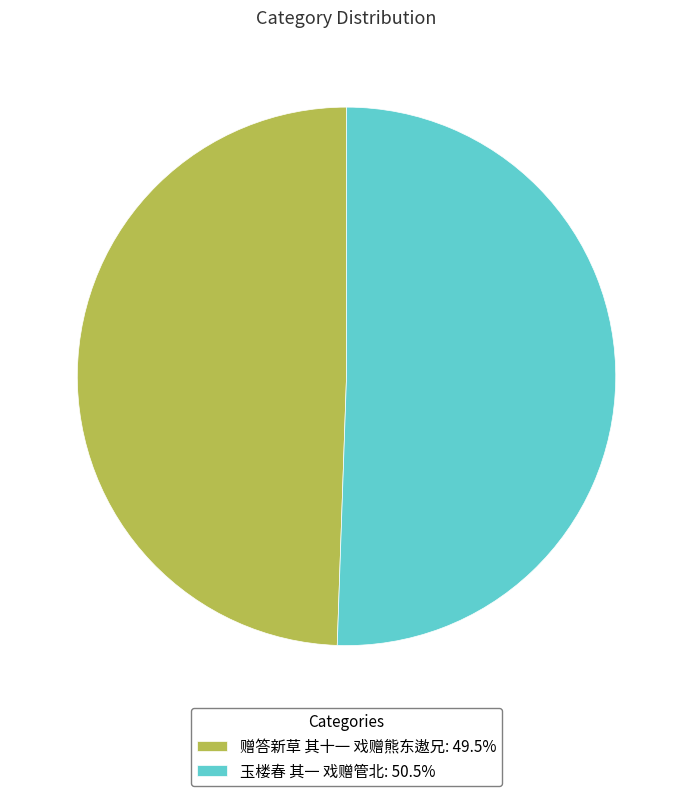

Approximately how many times larger is the value at 玉楼春 其一 戏赠管北: 50.5% compared to 赠答新草 其十一 戏赠熊东遨兄: 49.5%?

1.0